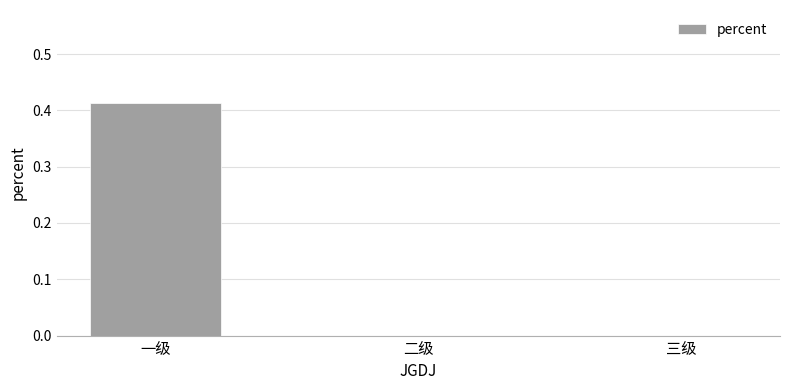

The value at 一级 is 0.2. True or false?

False